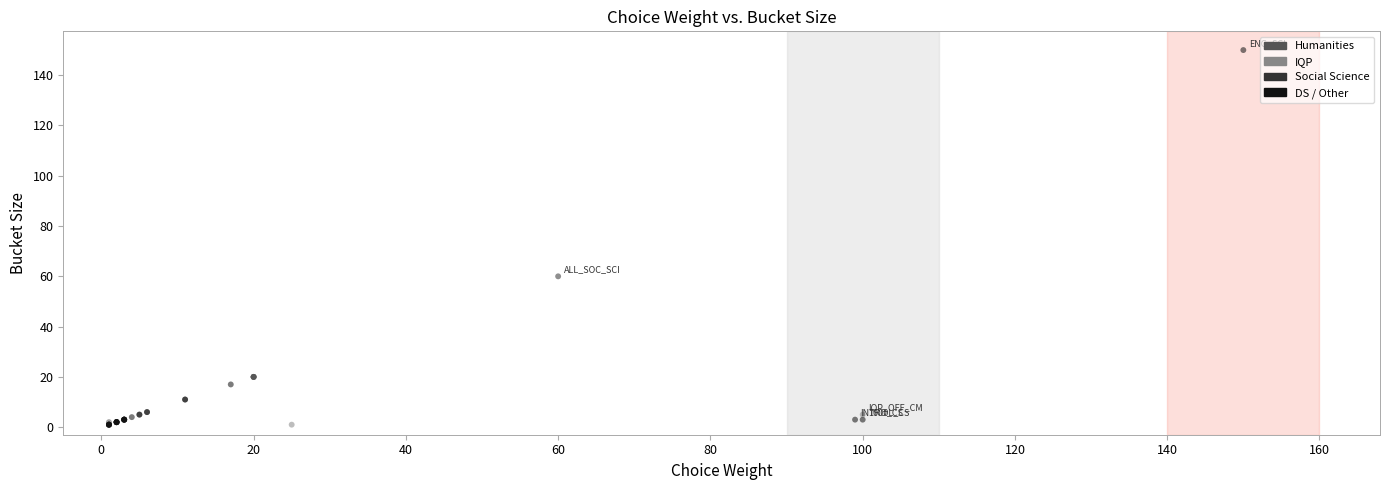

What Y value in the scatter plot is closest to 75?

60